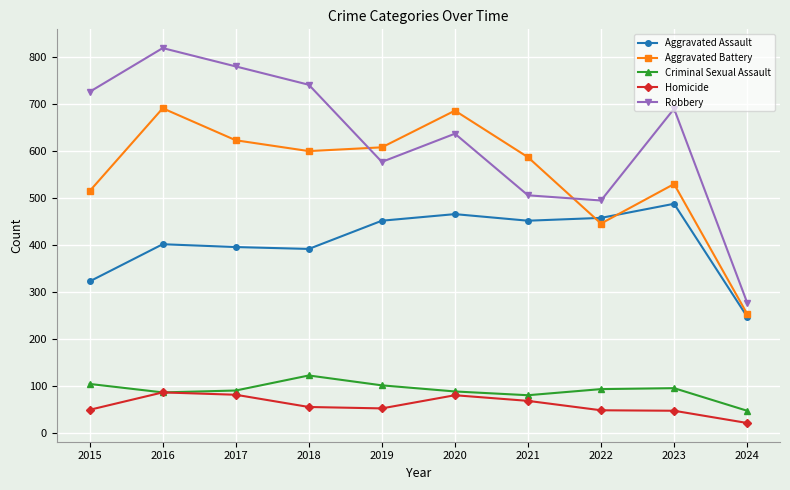

Is it true that Homicide equals 82 at 2017?

True